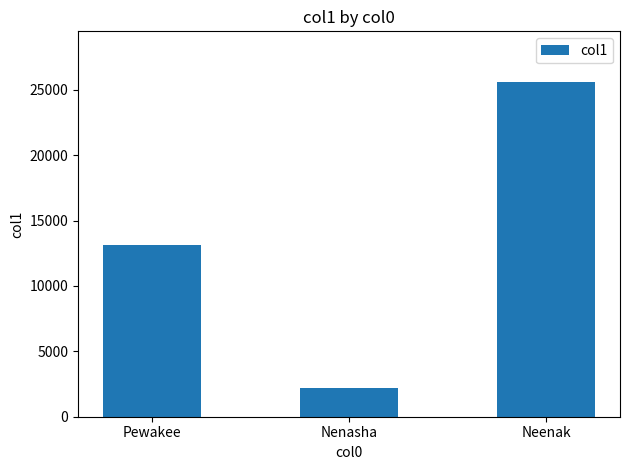

Does the chart contain any negative values?

No